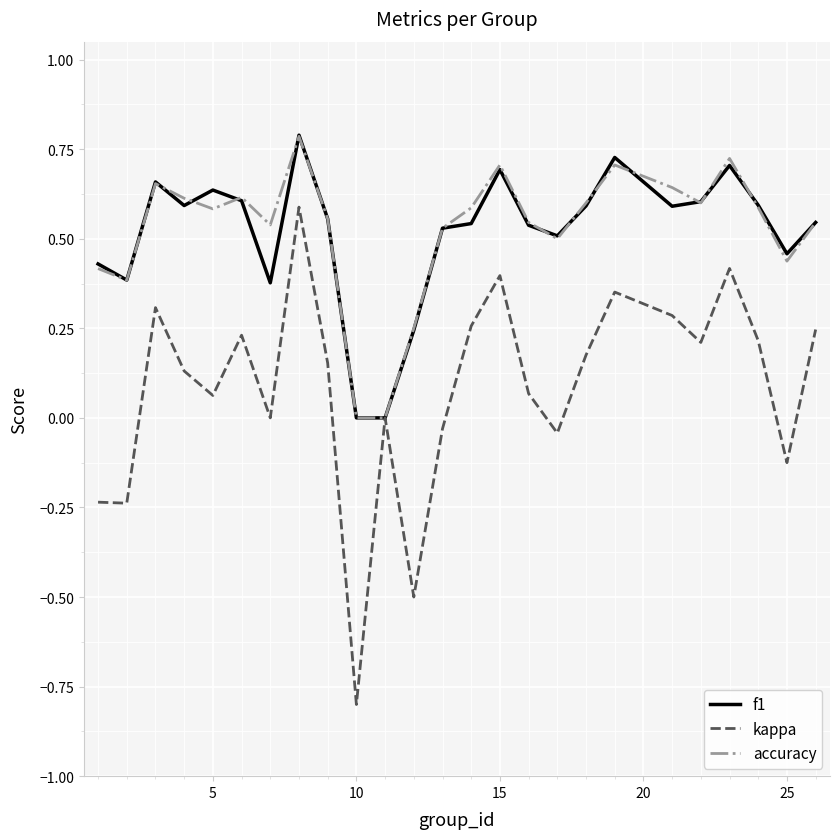

Which series has the largest range (max minus min)?

kappa